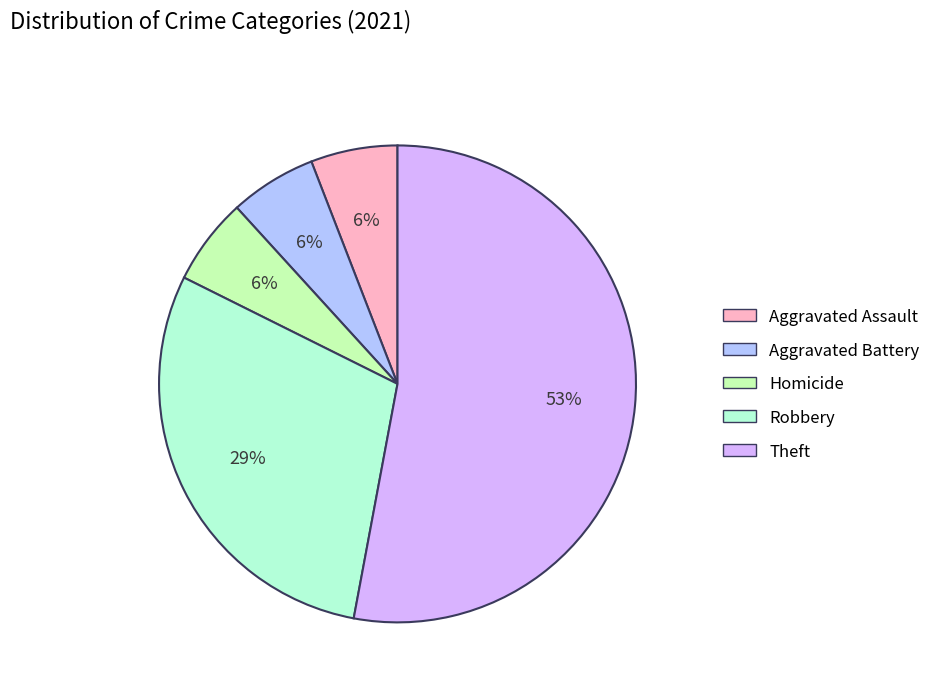

Is there any slice that represents more than half of the pie?

Yes